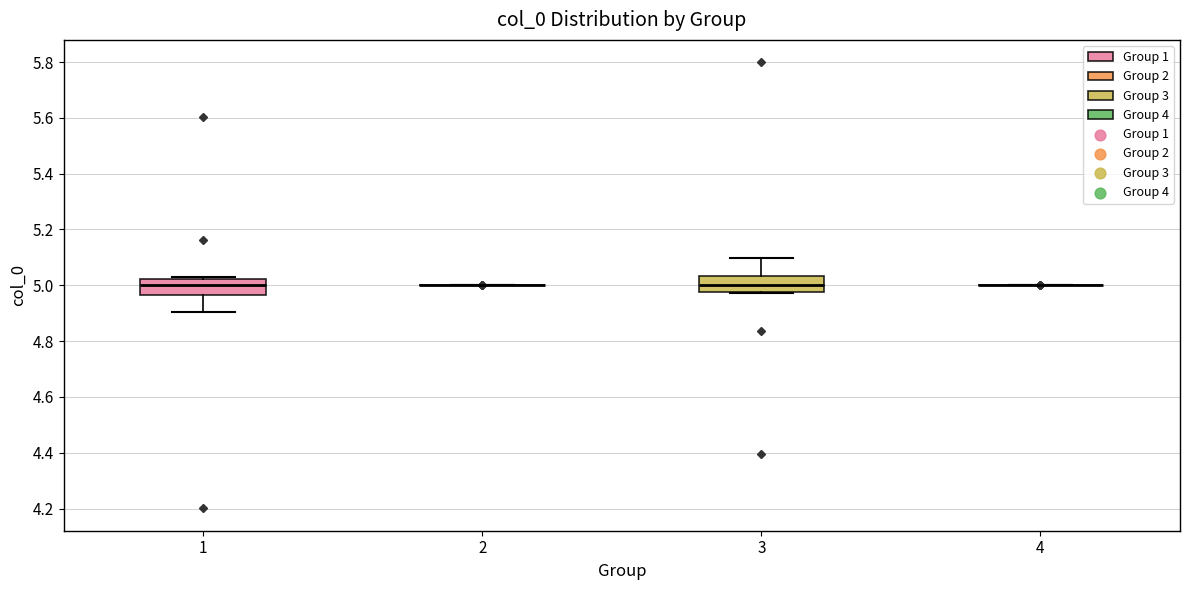

Where is the lower edge of the box at x = 3 on the y-axis? The values are not printed on the chart, so give them approximately, as read against the axis.

4.98